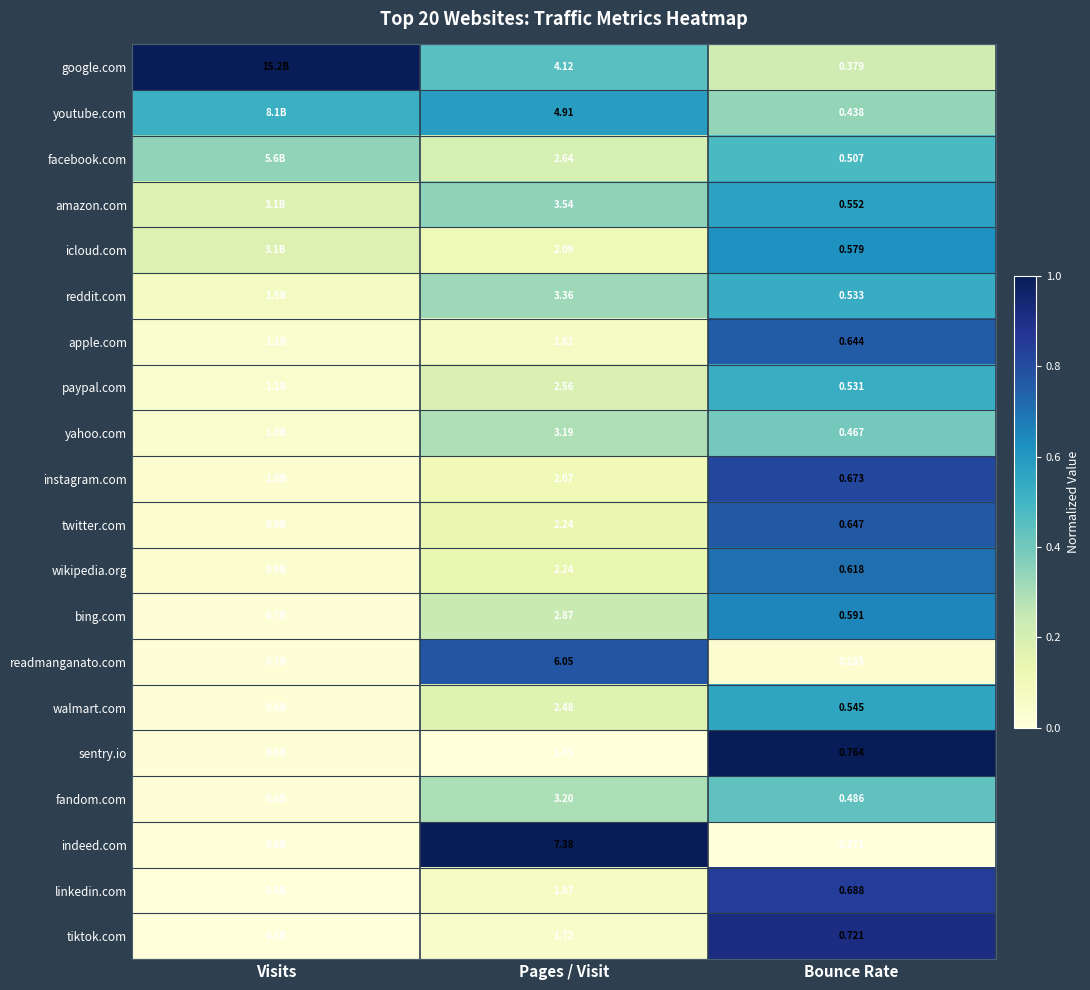

Which series has the largest total across all categories?

google.com